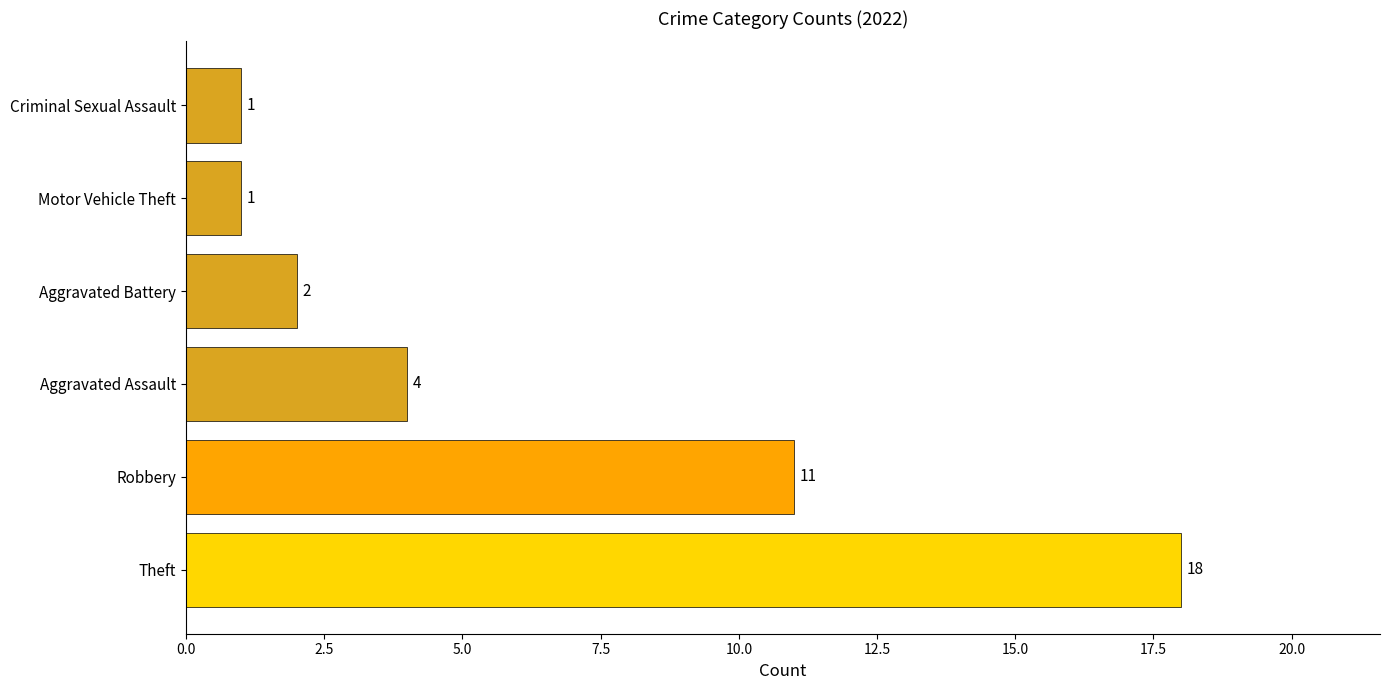

At which label is the value closest to 9?

Robbery